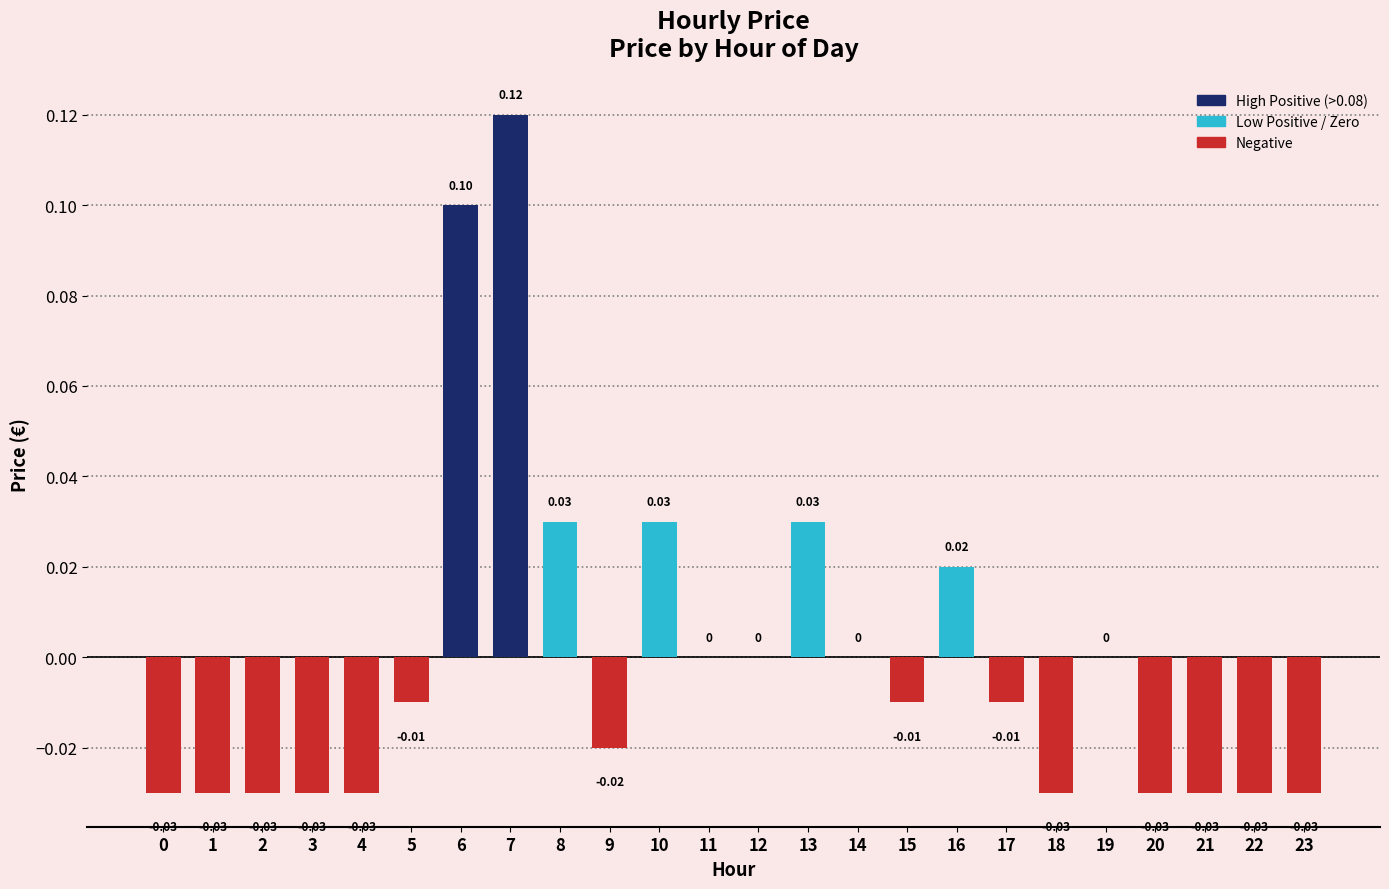

Which category has the highest value across all series?

7